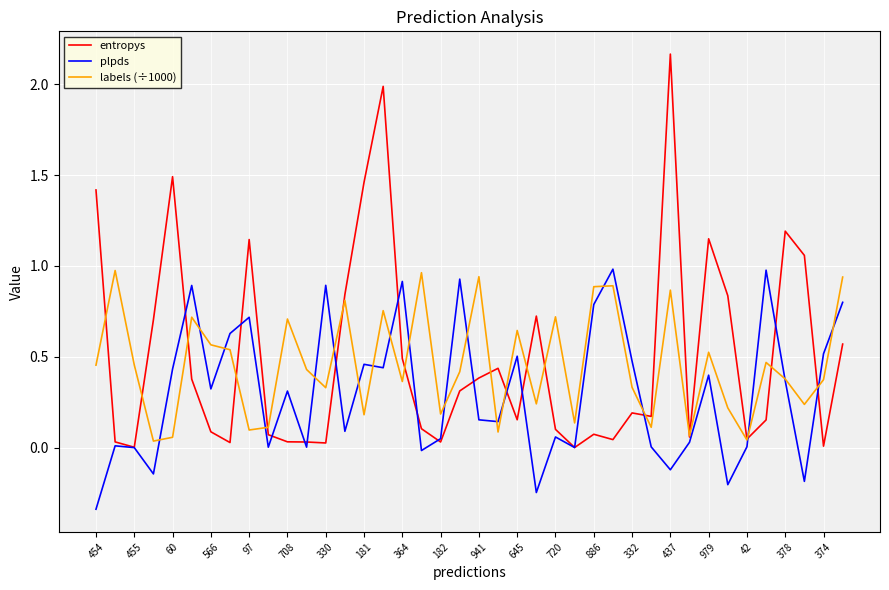

Which series has the largest range (max minus min)?

entropys